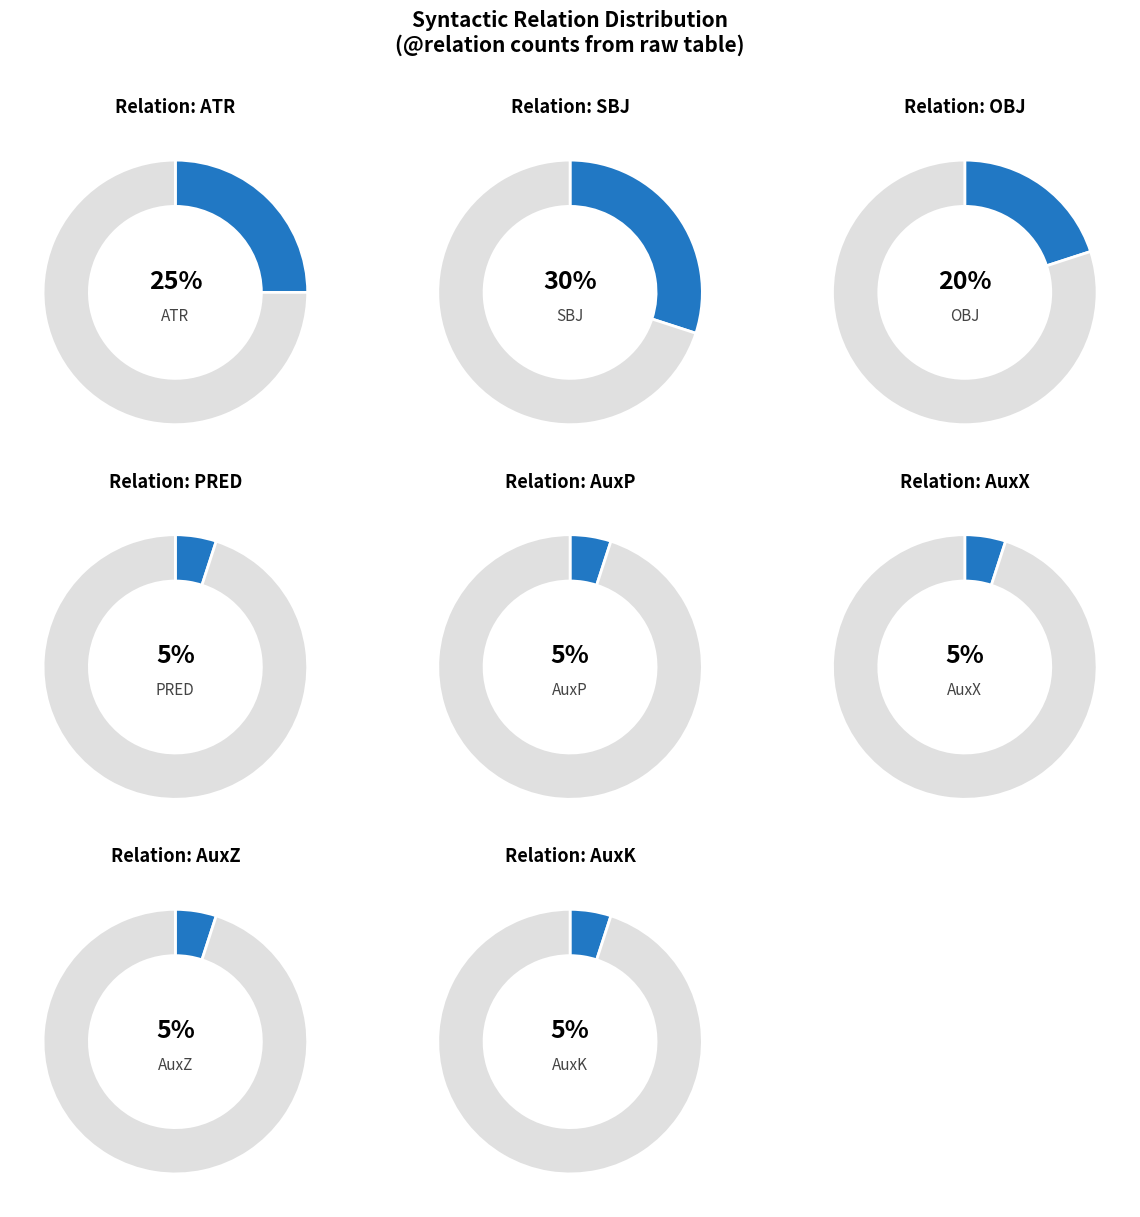

Is it true that ATR is 25% of the pie?

True